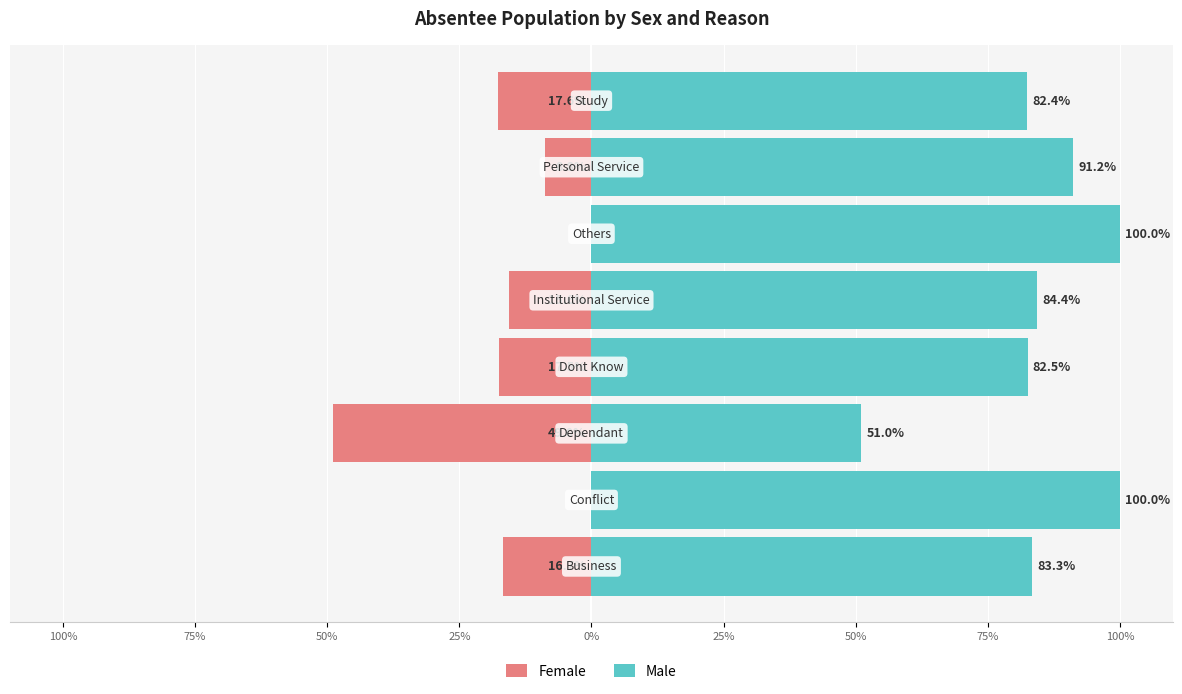

True or false: Male has a value of 82.4 at 75%.

True